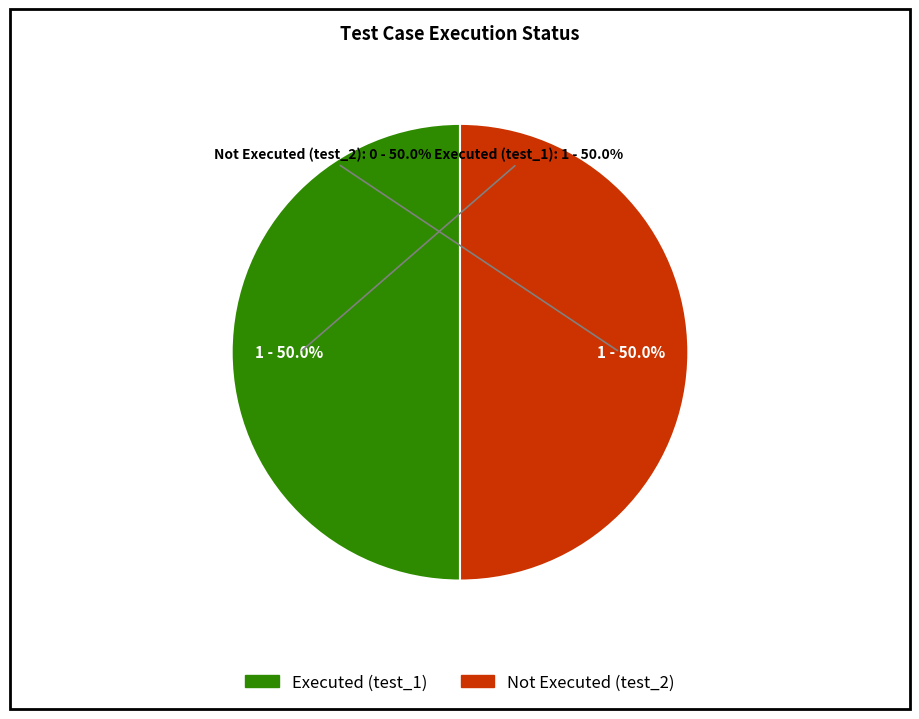

The test_2 slice represents 15% of the pie. True or false?

False